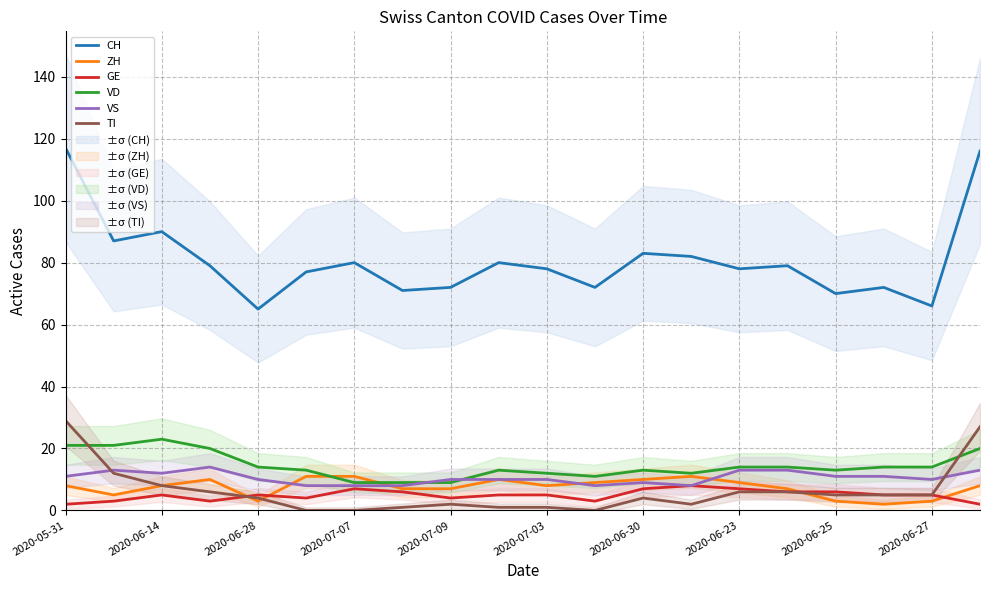

How many VS values are between 9 and 13?

14